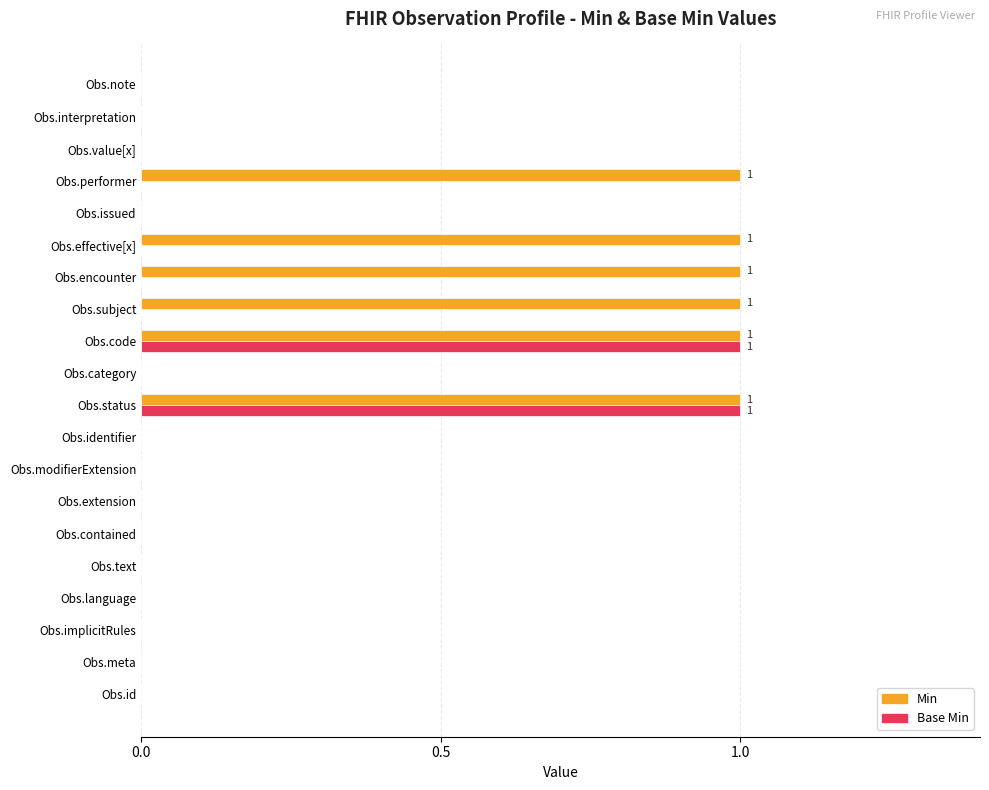

Between Obs.identifier and Obs.encounter, which series saw the biggest shift?

Min